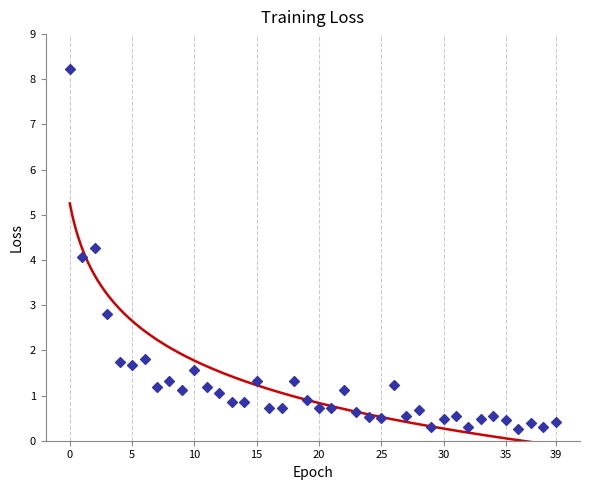

What is the range of Y values (max minus min)?

8.0